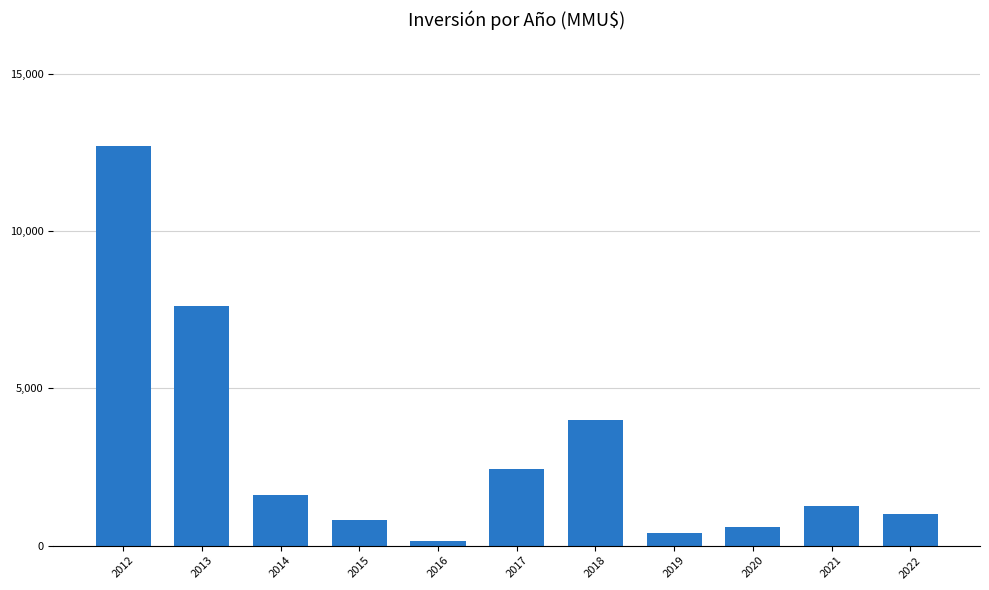

How many categories are shown in the chart?

11